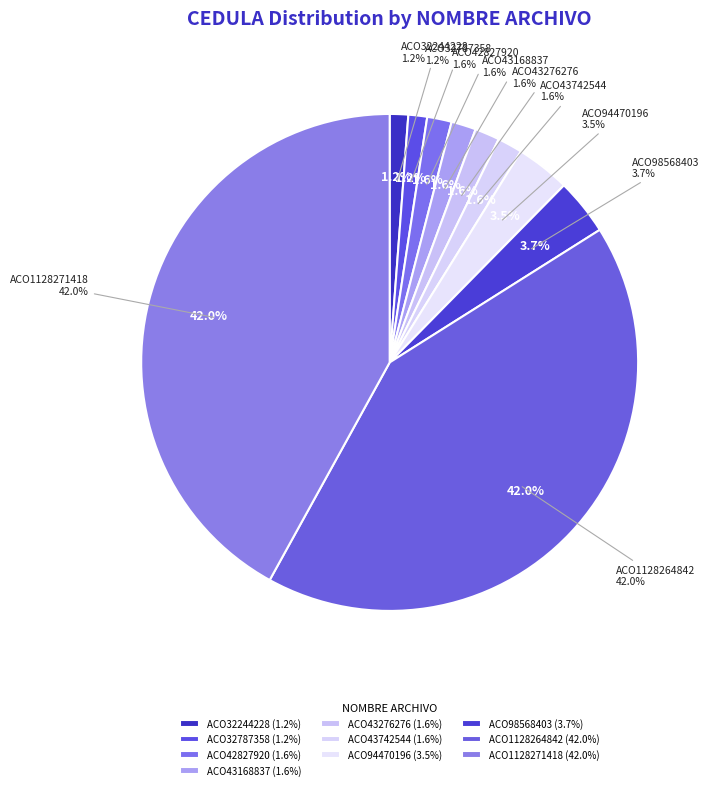

Which has a higher value, ACO32244228 or ACO43276276?

ACO43276276